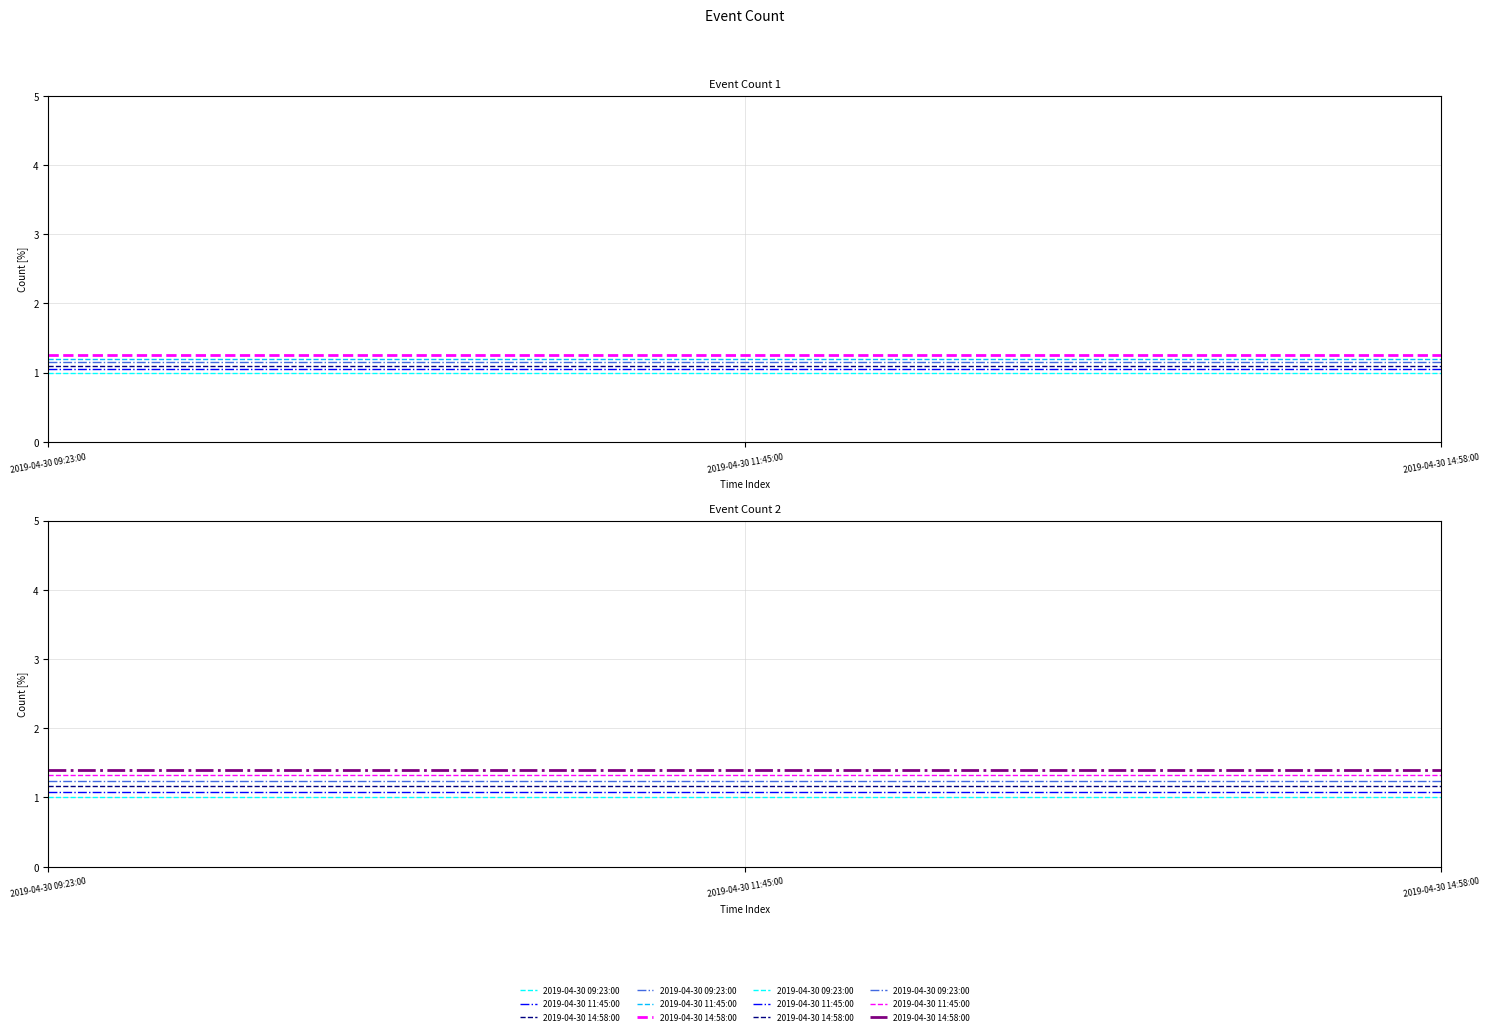

At which category is the sum across all series the highest?

2019-04-30 09:23:00